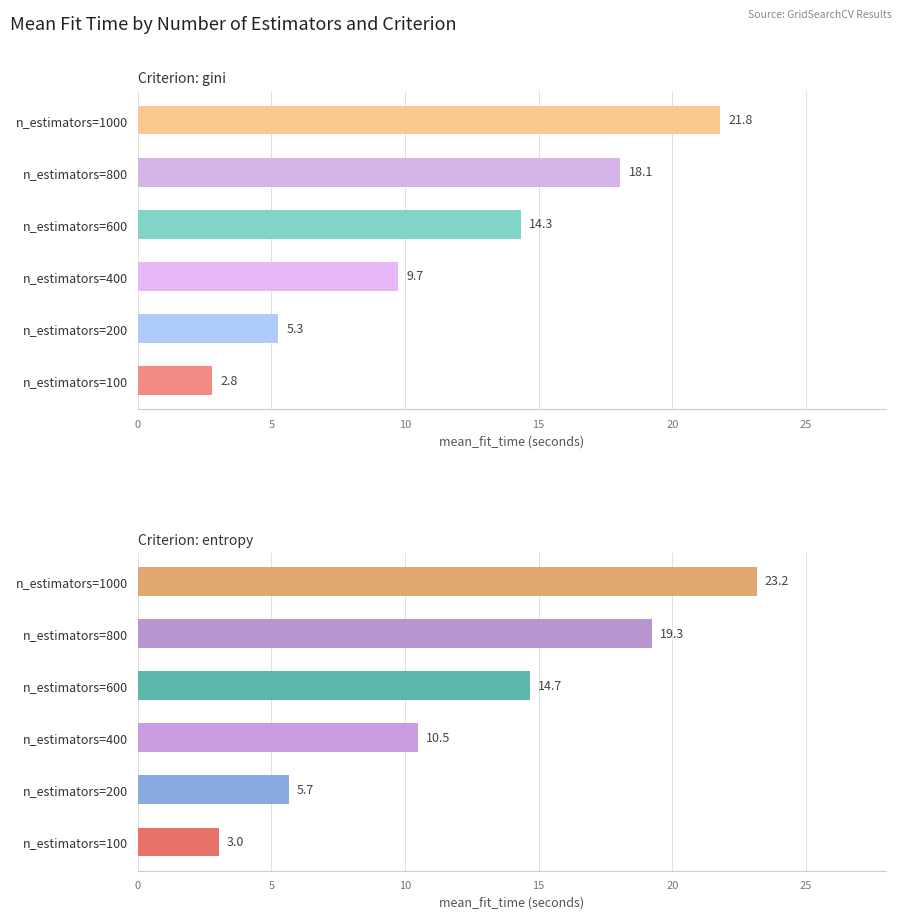

List the series in order of their overall mean, highest first.

entropy, gini